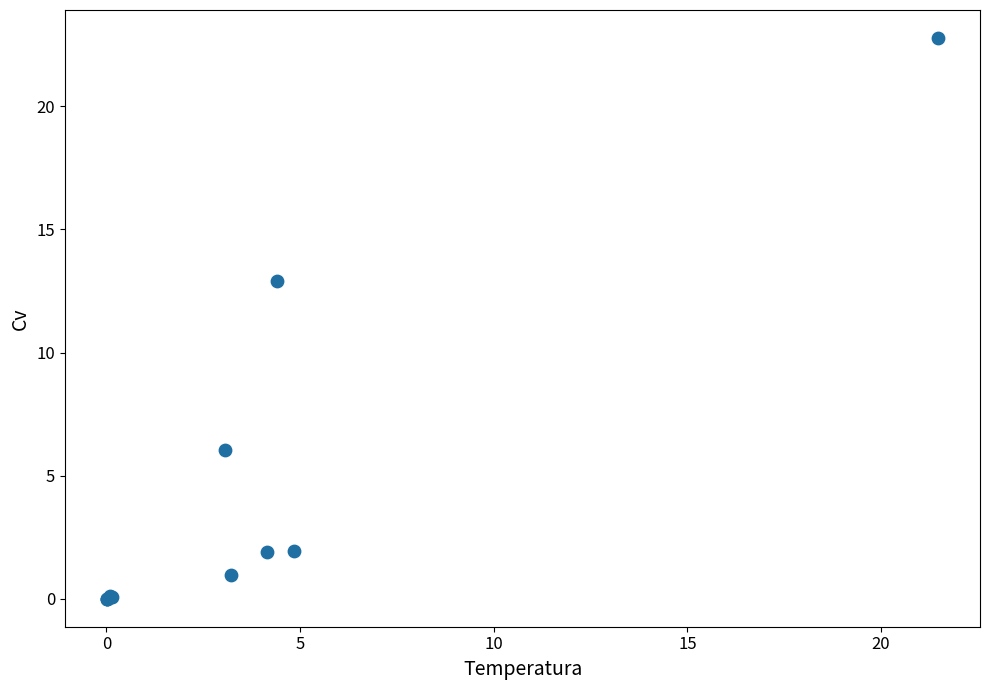

What Y value in the scatter plot is closest to 11?

12.9